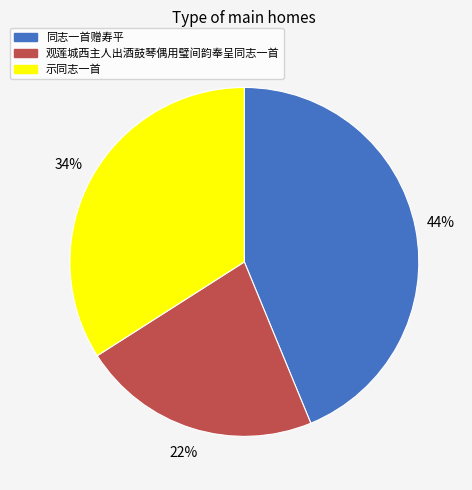

True or false: 同志一首赠寿平 accounts for 33% of the total.

False